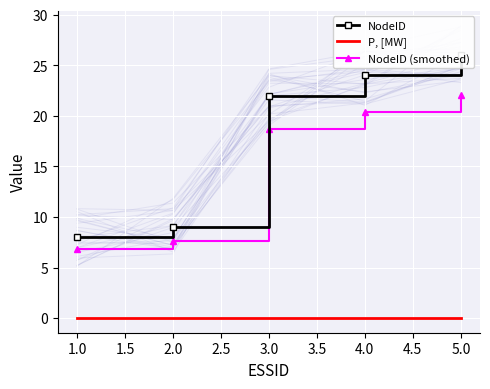

At which label does NodeID (smoothed) first exceed 18?

3.0